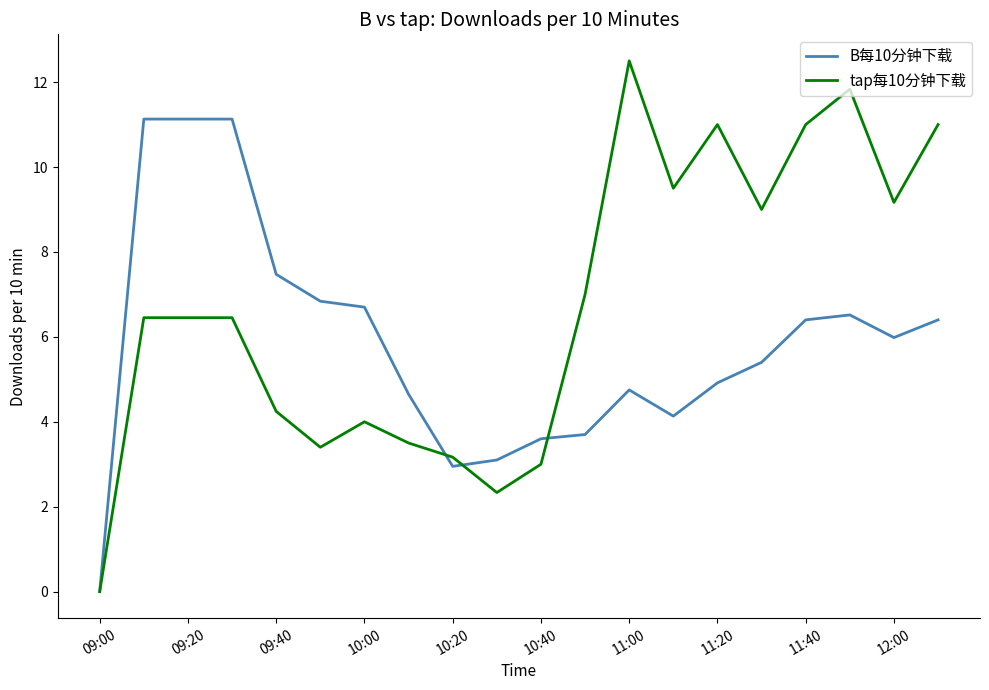

Which series has the largest total across all categories?

tap每10分钟下载